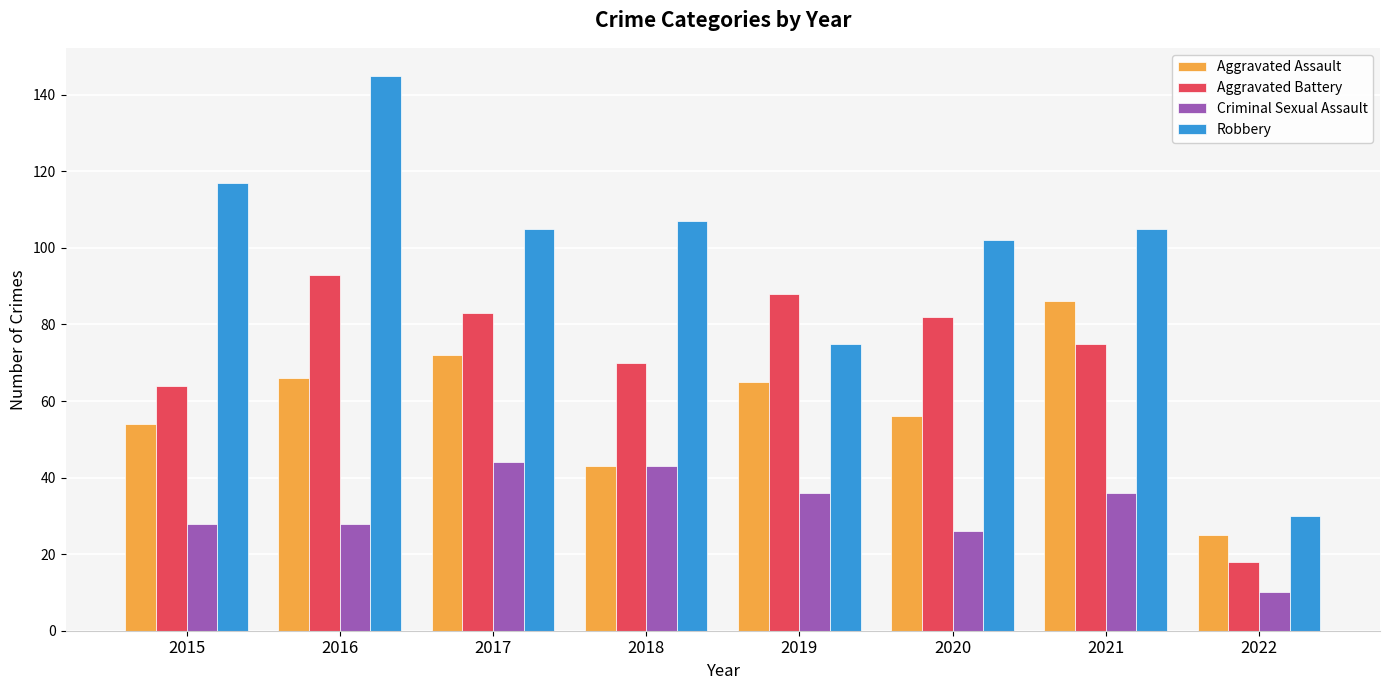

Is the value of Criminal Sexual Assault at 2015 greater than the value of Aggravated Battery at 2016?

No